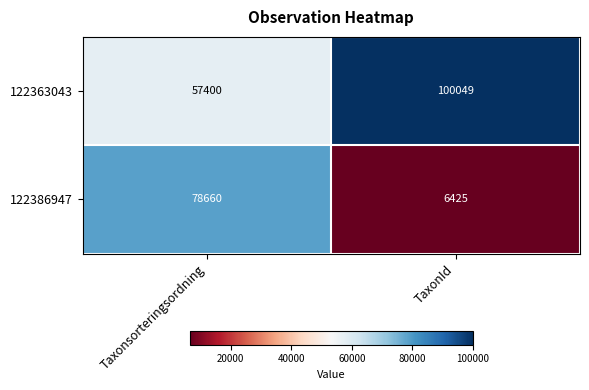

At which category is the sum across all series the highest?

Taxonsorteringsordning